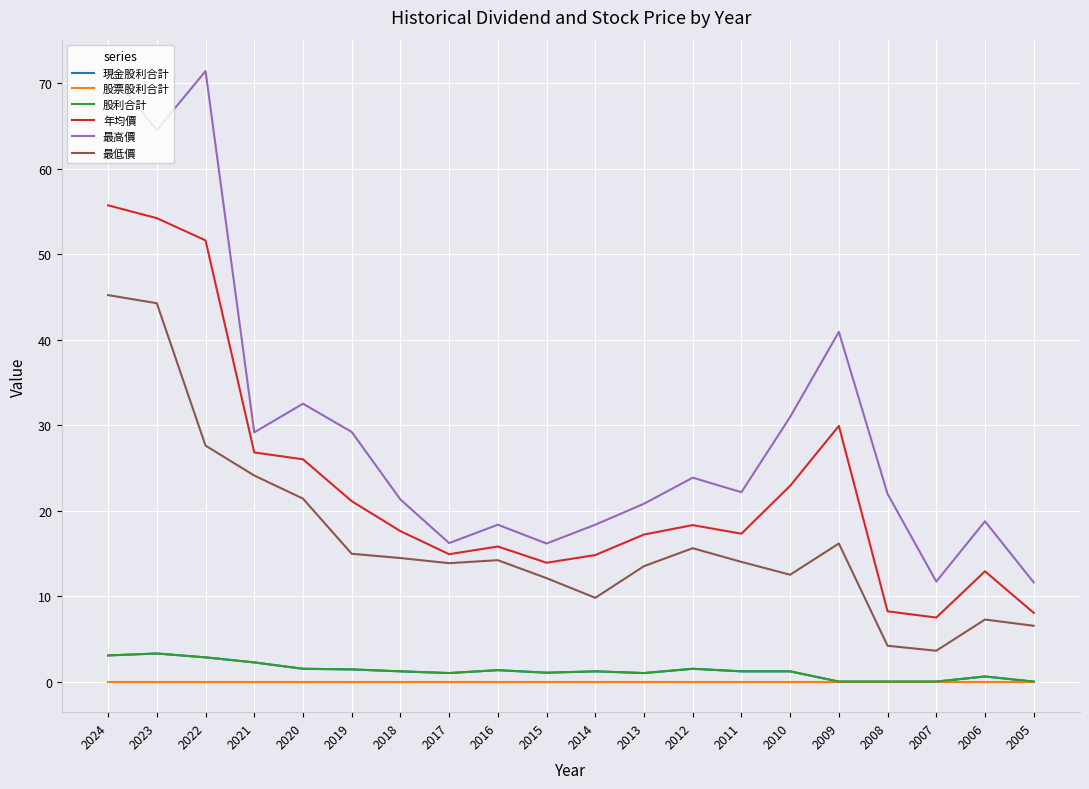

True or false: 最低價 has a value of 12.1 at 2015.

True